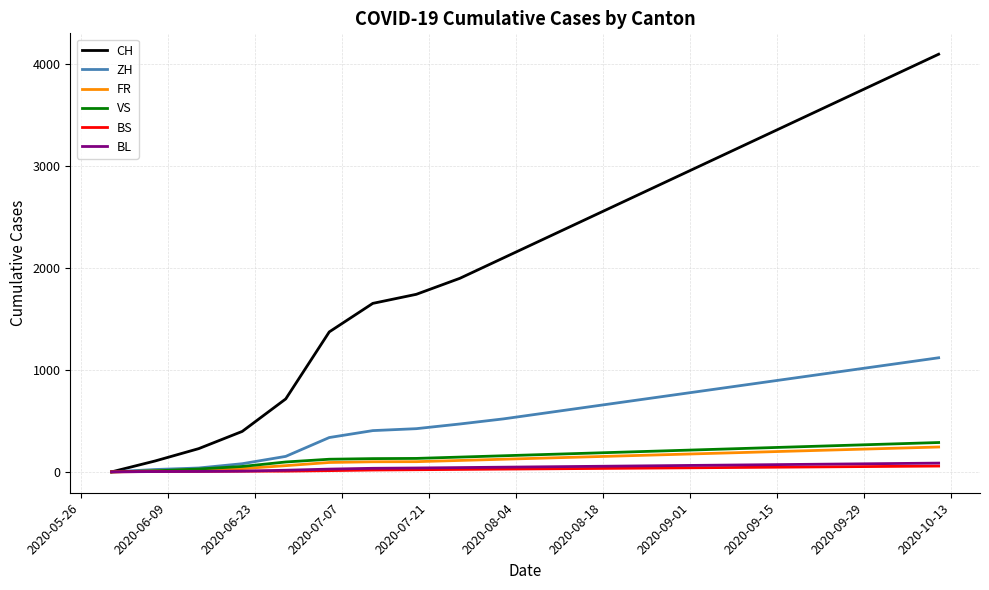

Which series has the widest spread of values?

CH